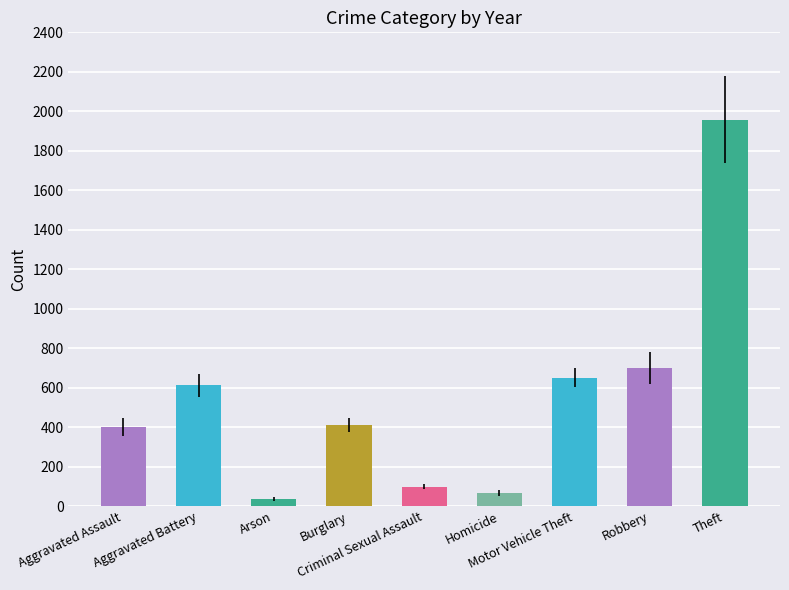

Which category has the highest value across all series?

Theft